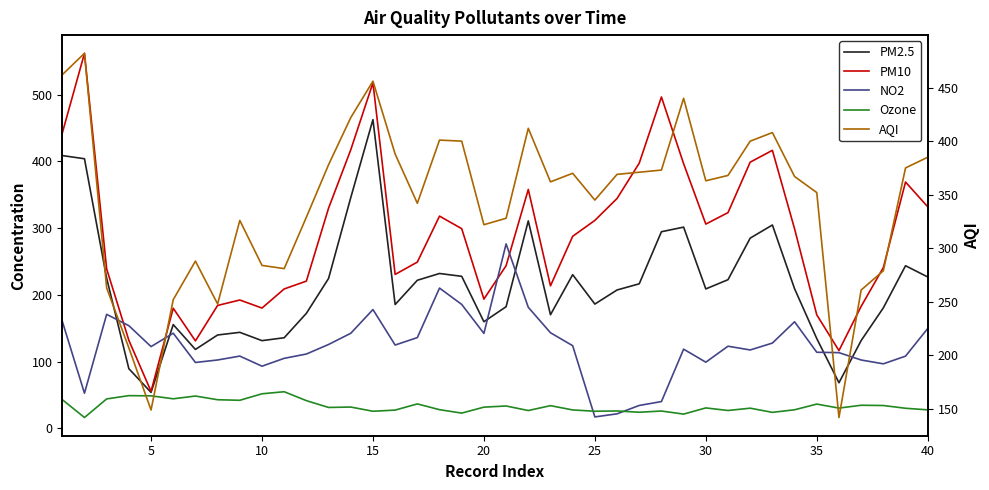

How many data points in PM2.5 are above 209?

21